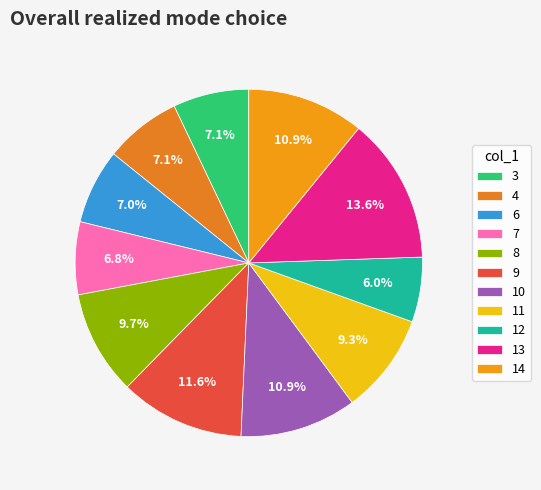

True or false: 13 accounts for 7% of the total.

False